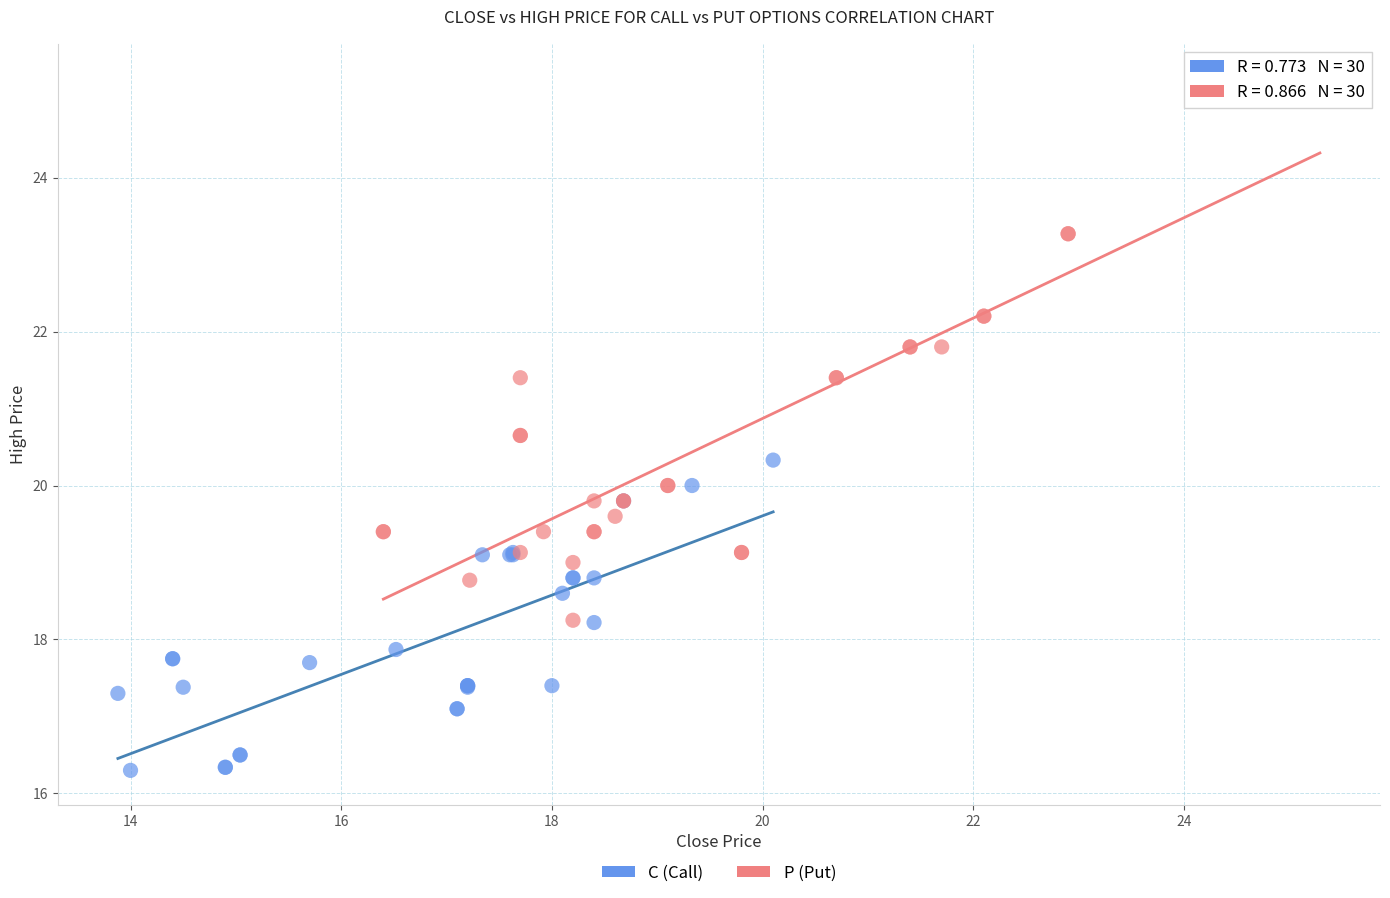

What are all the series names shown in the legend?

C (Call), P (Put)